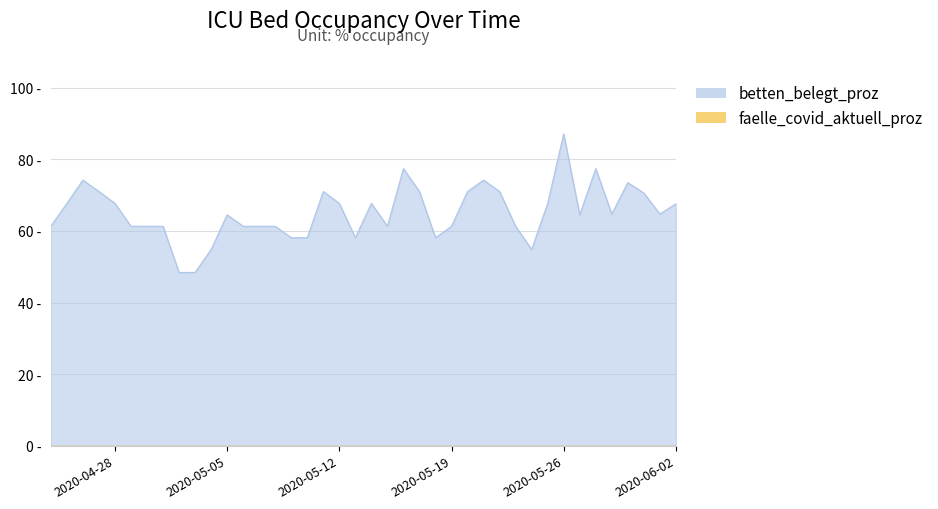

Rank the categories by value from highest to lowest.

2020-05-26, 2020-05-16, 2020-05-28, 2020-04-26, 2020-05-21, 2020-05-30, 2020-04-27, 2020-05-11, 2020-05-17, 2020-05-20, 2020-05-22, 2020-05-31, 2020-04-25, 2020-04-28, 2020-05-12, 2020-05-14, 2020-05-25, 2020-06-02, 2020-05-29, 2020-06-01, 2020-05-05, 2020-05-27, 2020-04-24, 2020-04-29, 2020-04-30, 2020-05-01, 2020-05-06, 2020-05-07, 2020-05-08, 2020-05-15, 2020-05-19, 2020-05-23, 2020-05-09, 2020-05-10, 2020-05-13, 2020-05-18, 2020-05-04, 2020-05-24, 2020-05-02, 2020-05-03